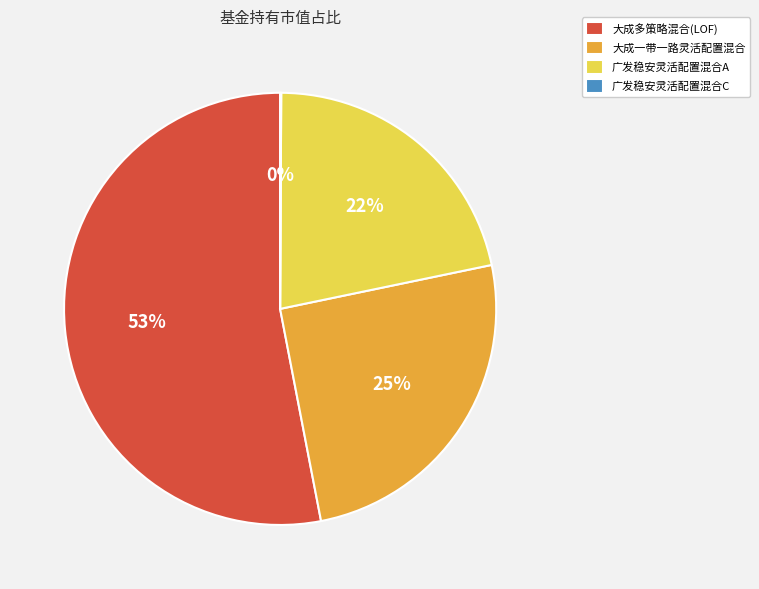

Which category accounts for the majority?

大成多策略混合(LOF)